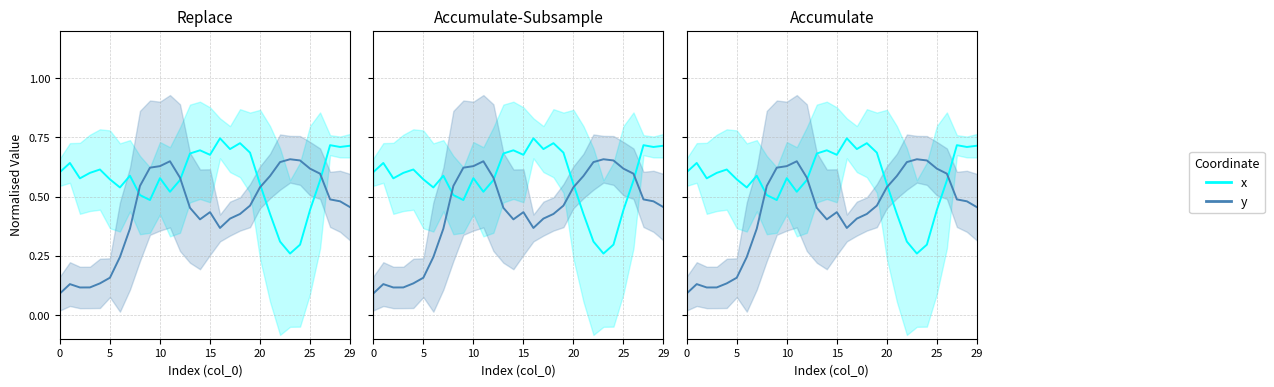

List the series in order of their peak value, highest first.

x, y